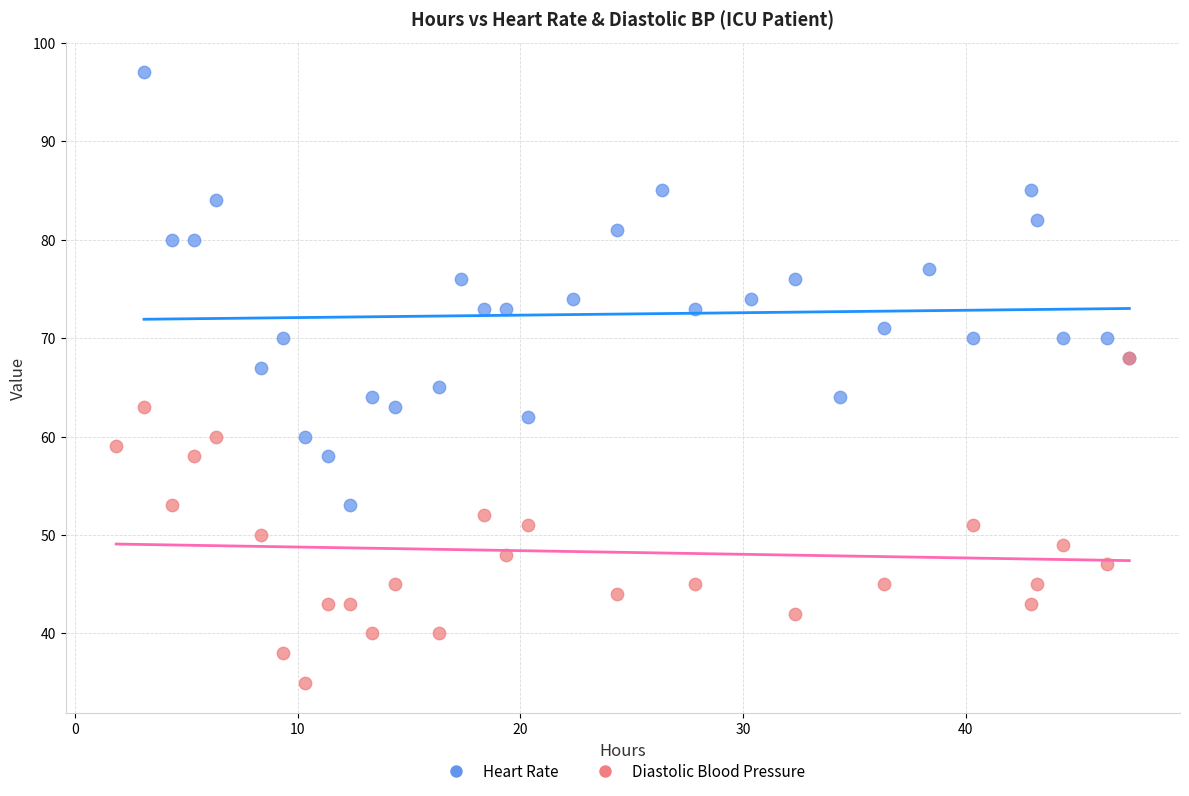

Which series contains the highest Y value?

Heart Rate